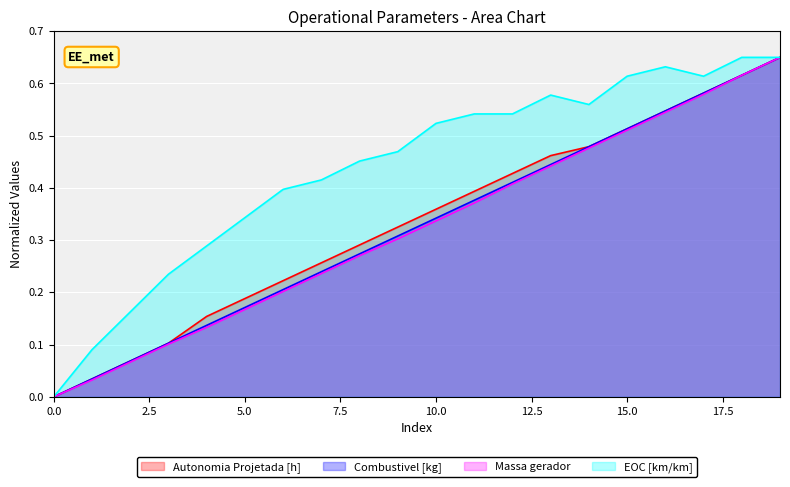

At which category is the sum across all series the highest?

19